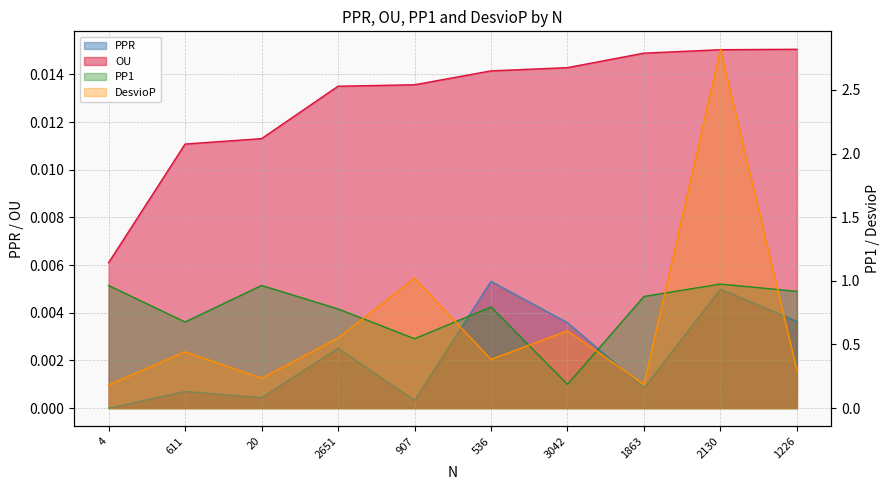

How many categories are shown in the chart?

10